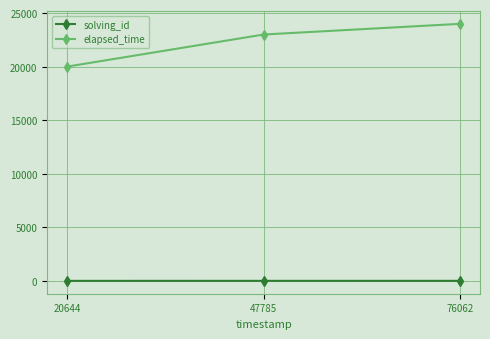

Which series has the largest range (max minus min)?

elapsed_time